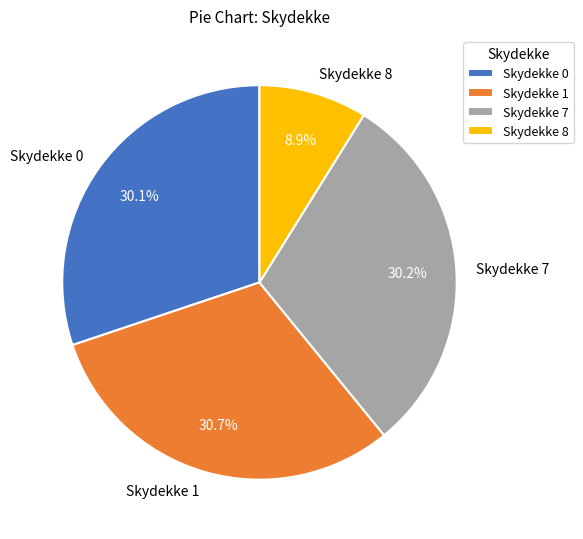

Combined, do Skydekke 7 and Skydekke 1 account for over 50%?

Yes